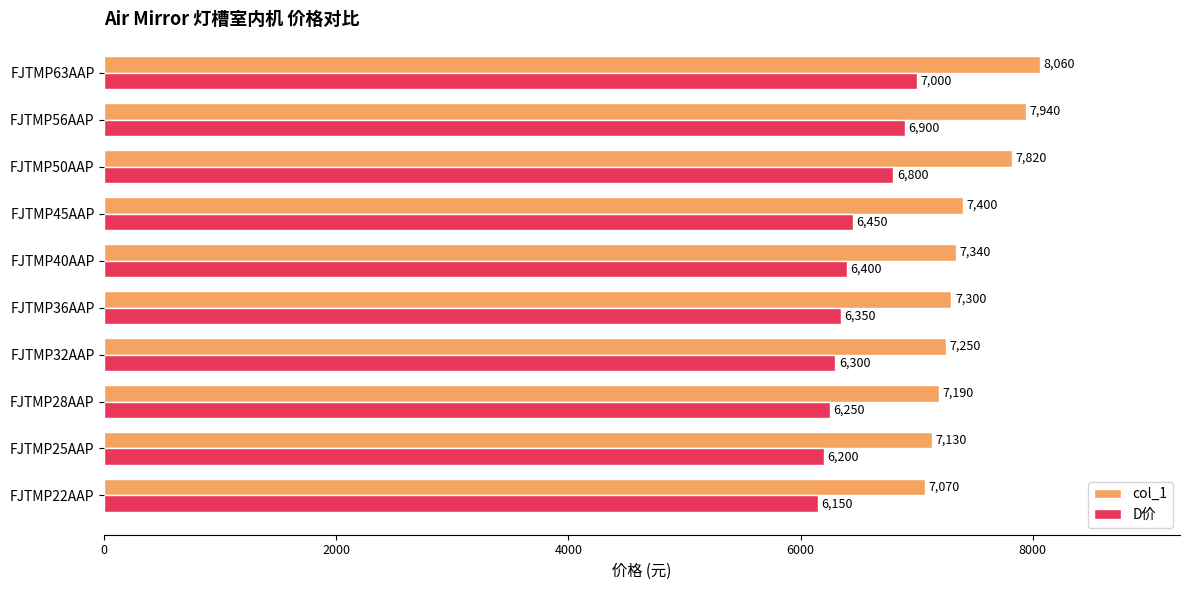

What is the approximate value of D价 at FJTMP63AAP?

7000